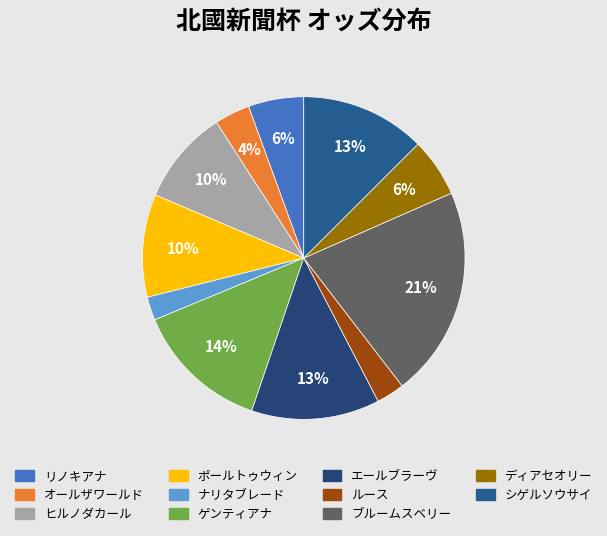

Does ルース account for over 50% of the chart?

No